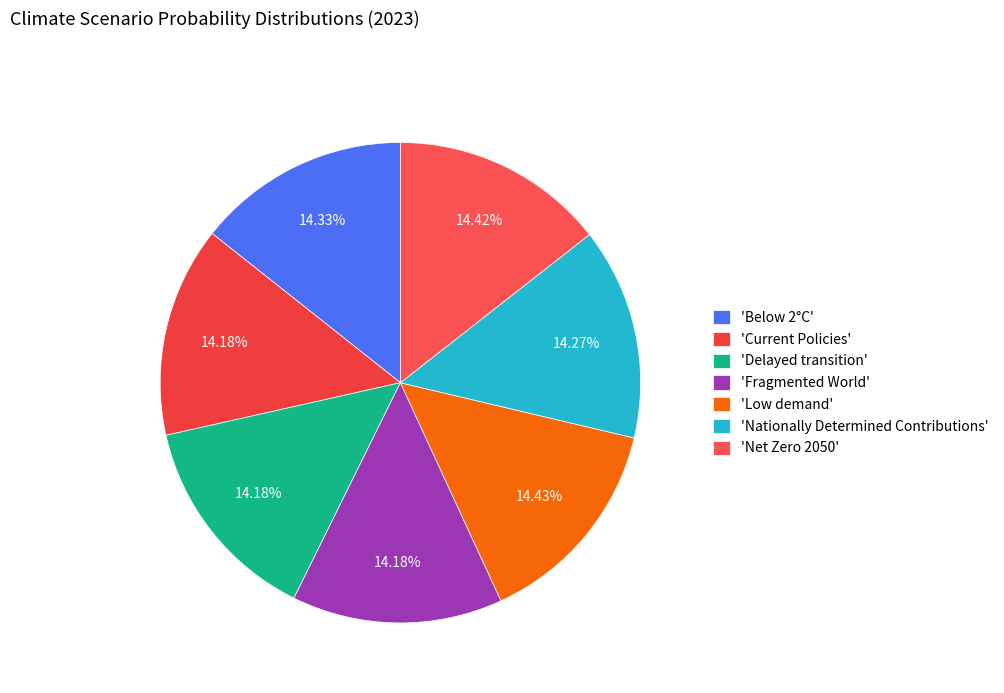

Is there any slice that represents more than half of the pie?

No